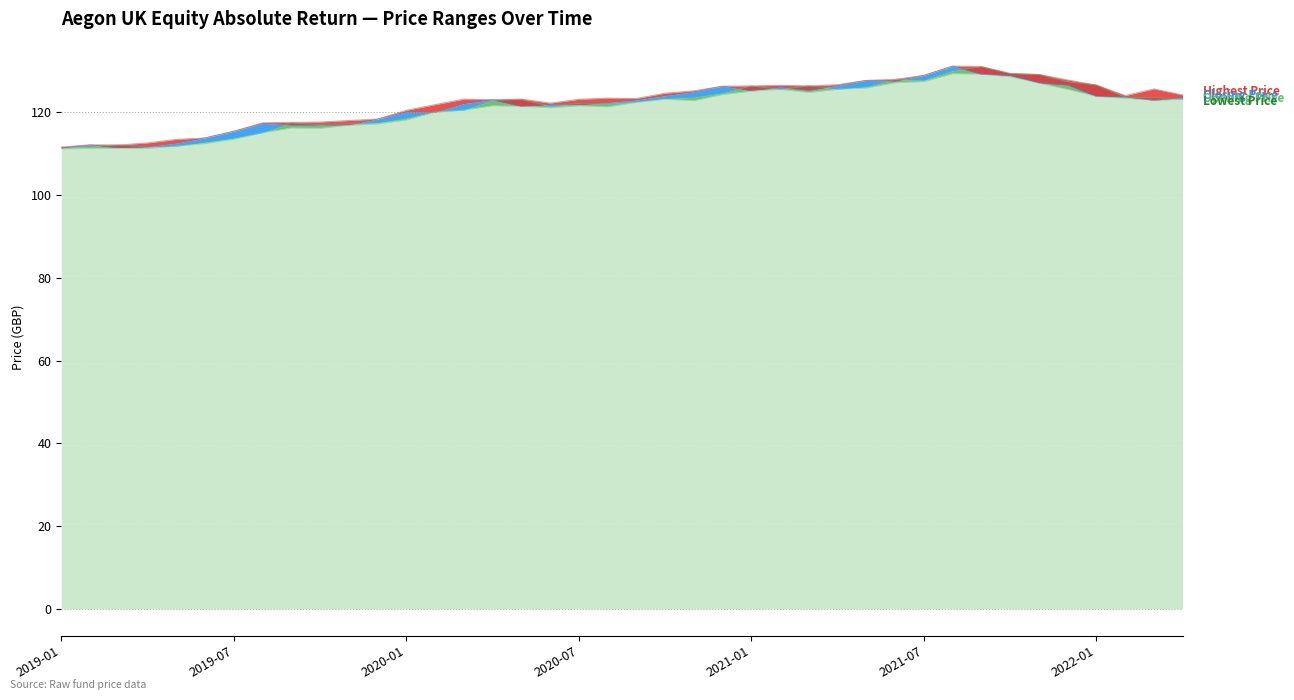

True or false: Closing Price and Highest Price cross at least once.

False